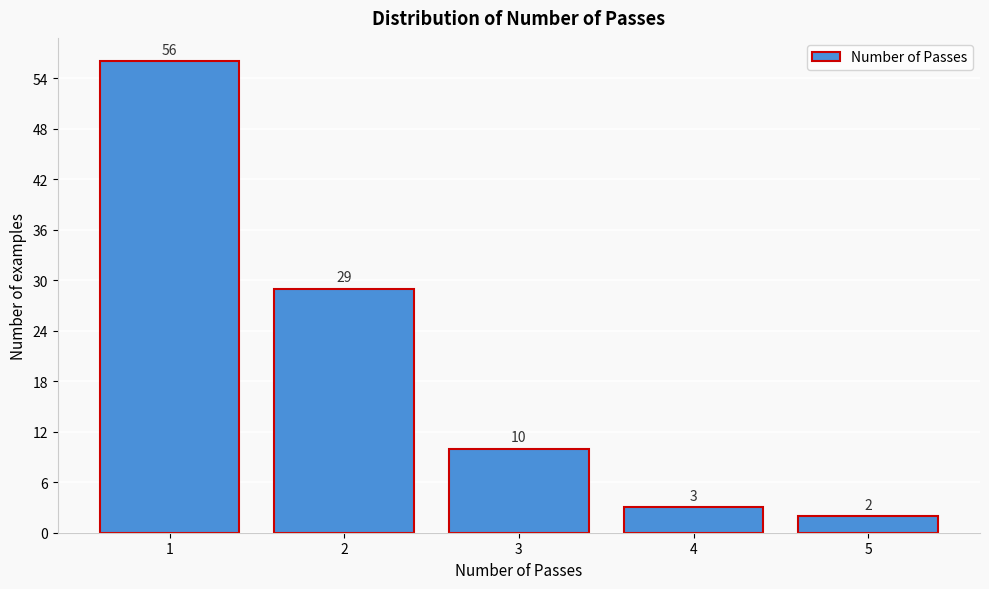

Reading left to right, what are all the values shown in this chart?

1=56	2=29	3=10	4=3	5=2